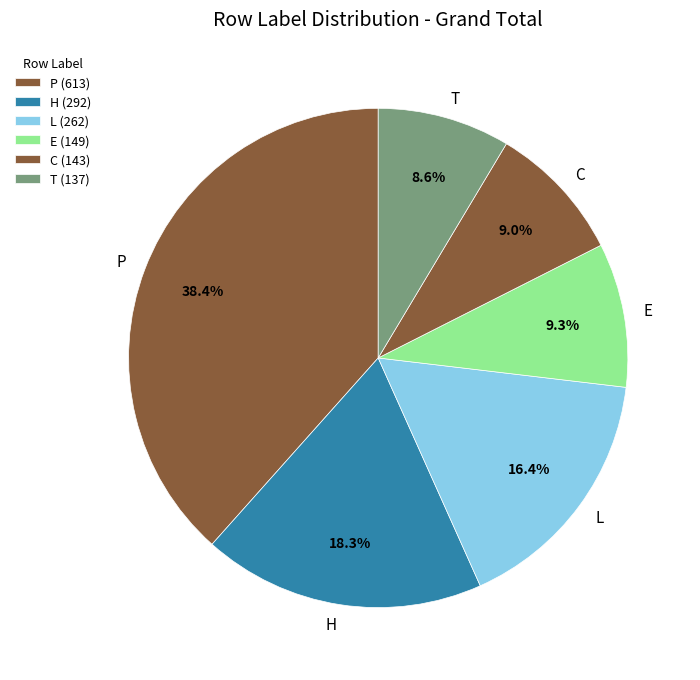

How much of the chart is everything except E?

90.7%